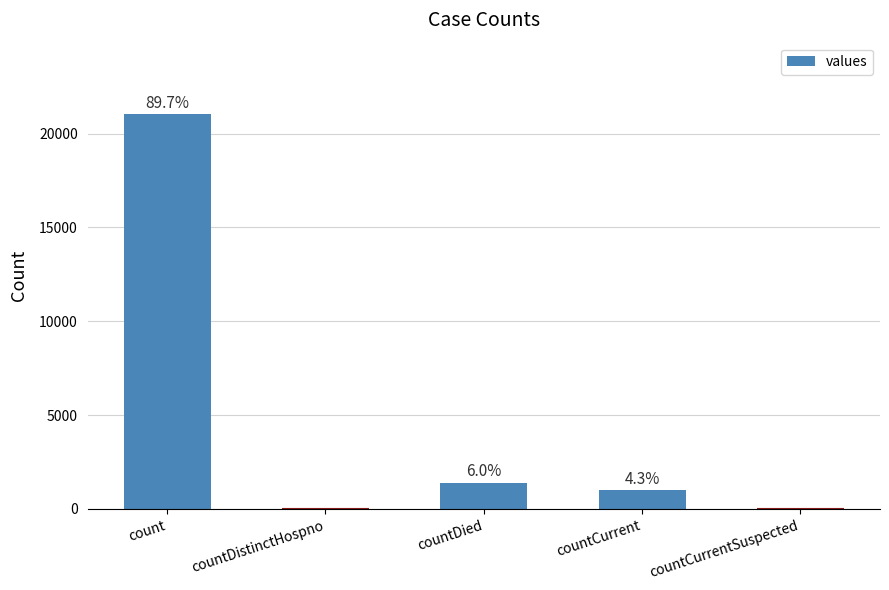

Which category has the highest value across all series?

count